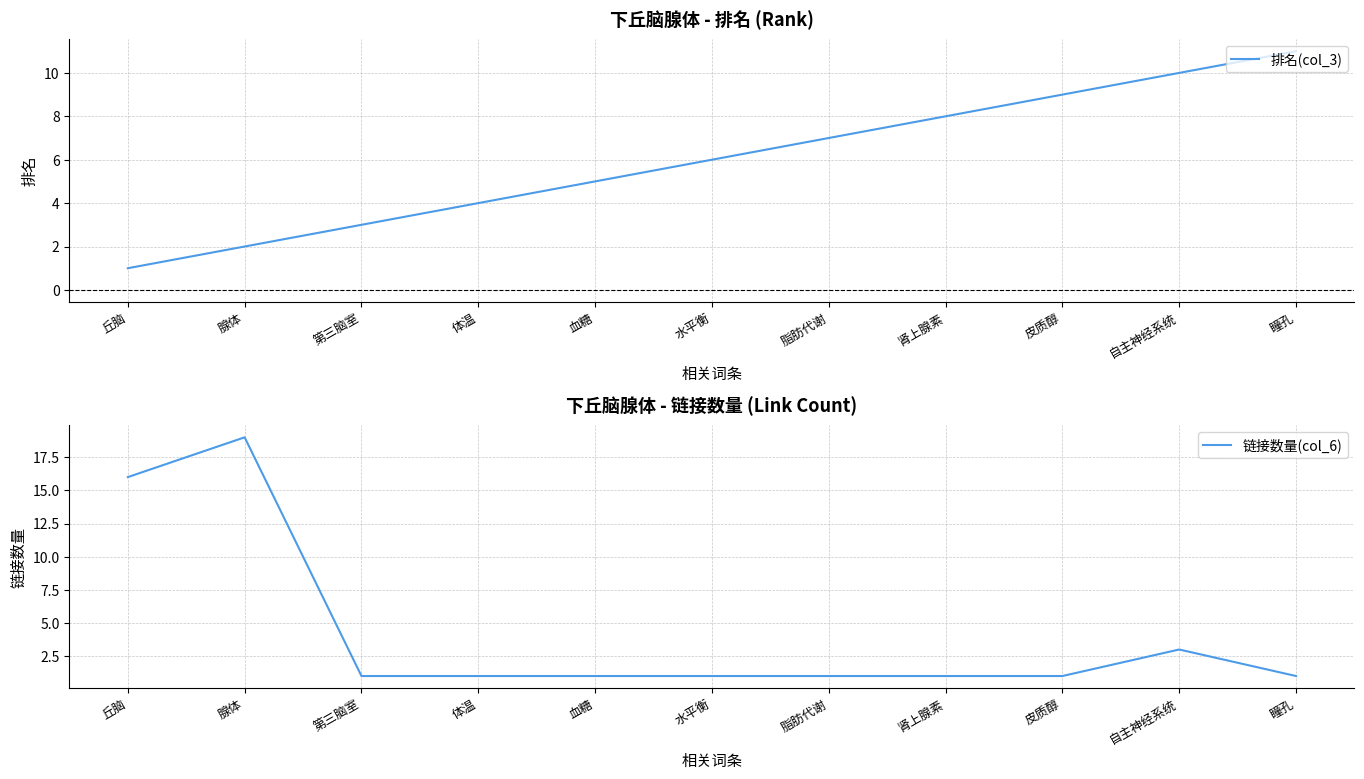

Is it true that 链接数量(col_6) equals 1 at 第三脑室?

True